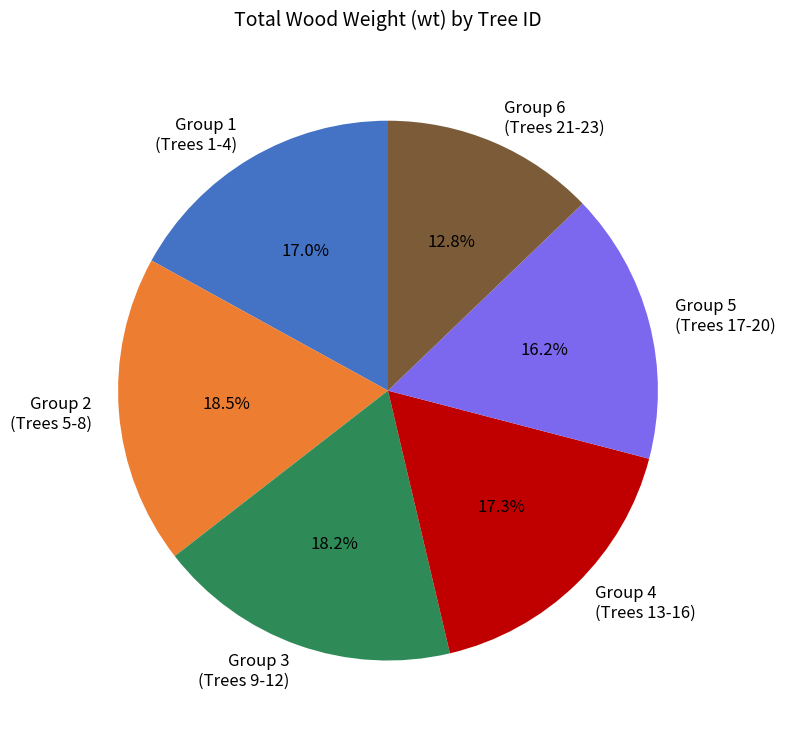

What percentage is NOT represented by Group 1 (Trees 1-4)?

83.0%